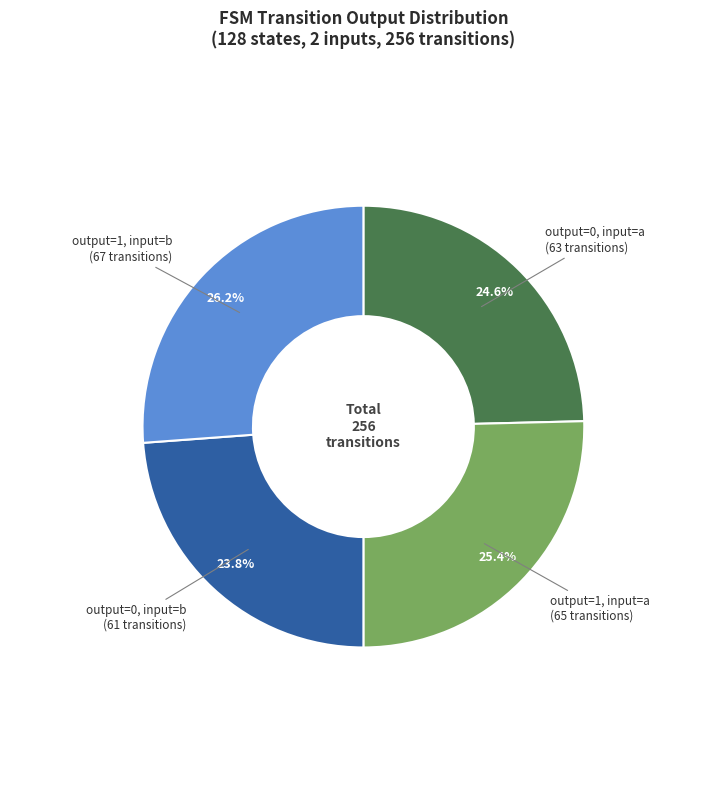

To the nearest percent, what is the difference between the output=0, input=a and output=1, input=b slice percentages?

2%